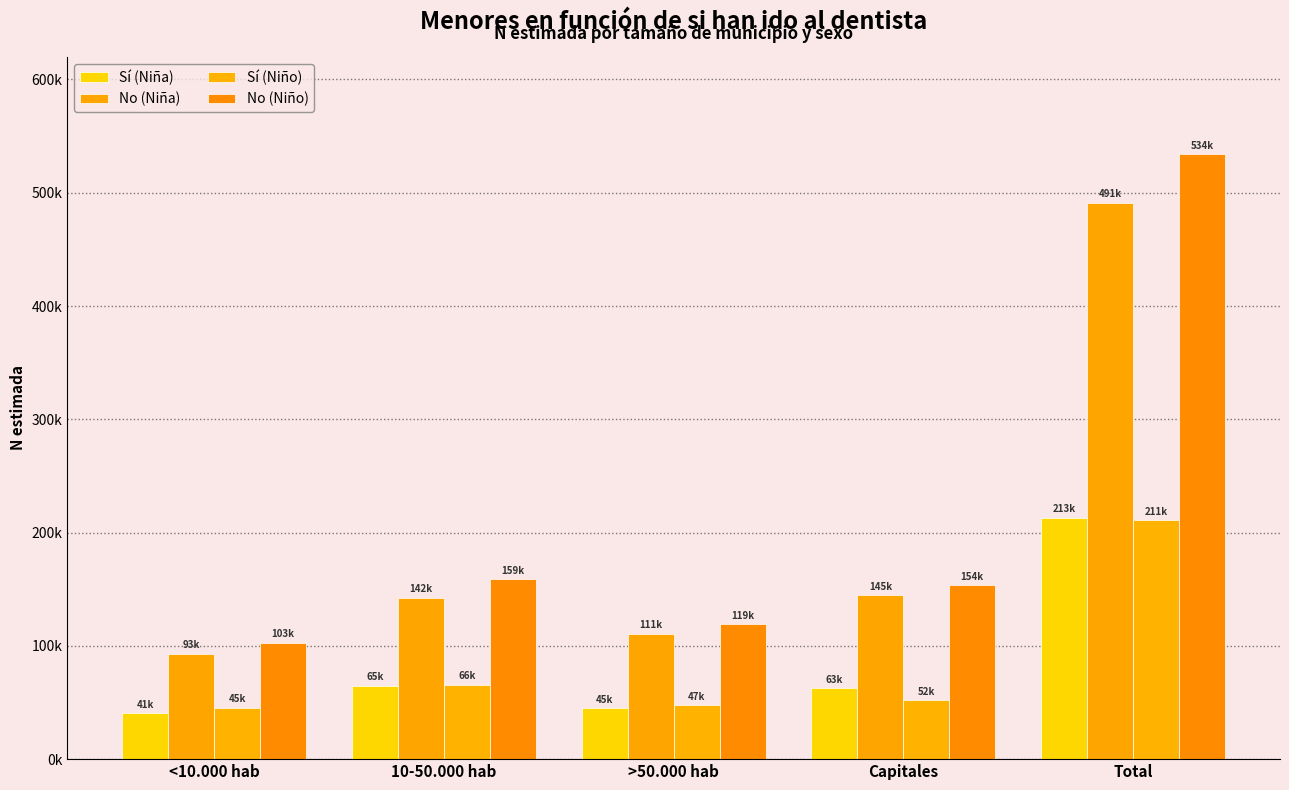

Are the bars grouped side by side (vs. stacked)?

Yes